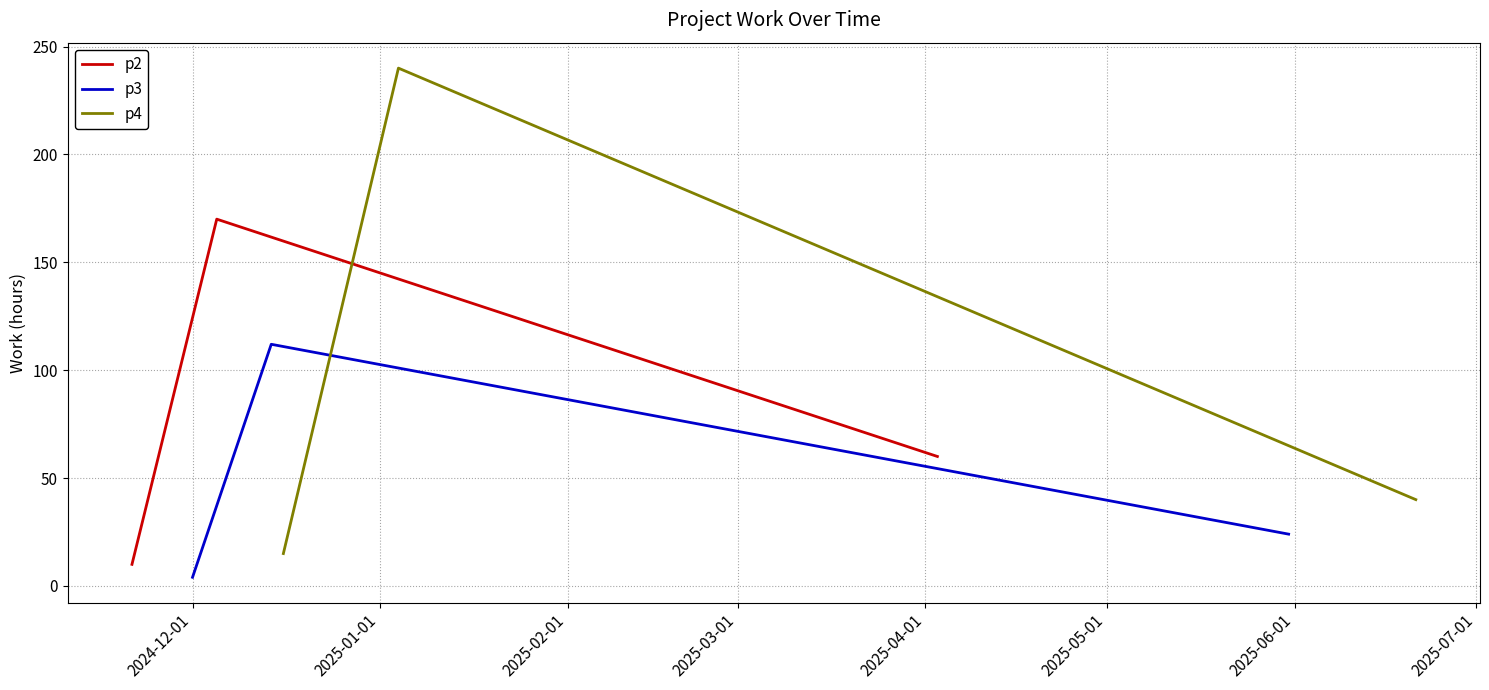

Rank the series by their average value, from highest to lowest.

p4, p2, p3